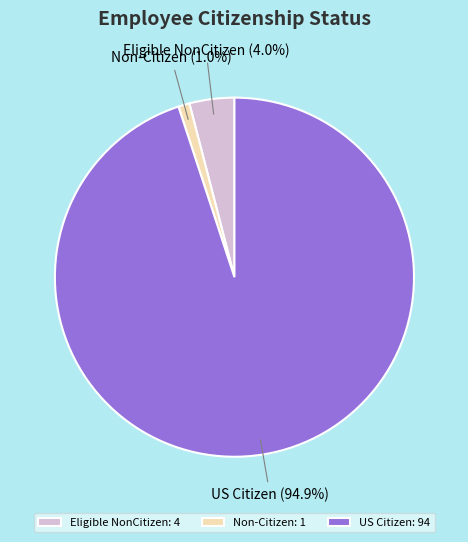

Which category has the biggest portion of the pie?

US Citizen